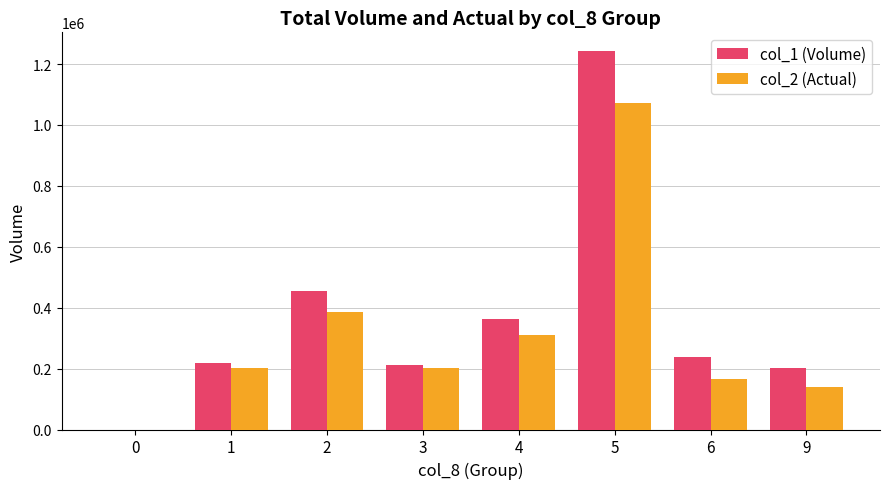

Which series changed the most between 4 and 9?

col_2 (Actual)